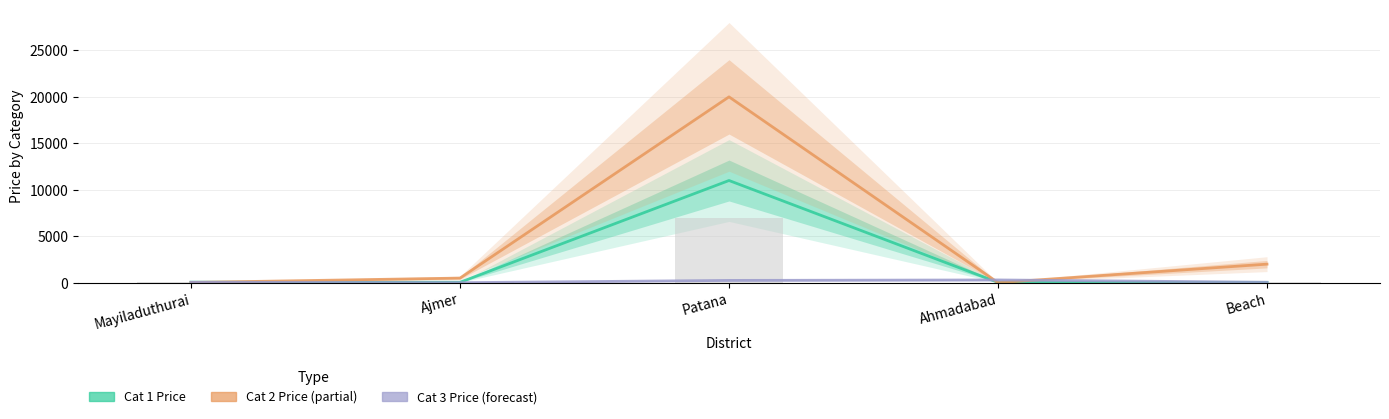

Reading left to right, transcribe all the data shown in this chart.

Cat 1 Price: Mayiladuthurai=60	Ajmer=50	Patana=11000	Ahmadabad=35	Beach=40
Cat 2 Price: Mayiladuthurai=30	Ajmer=500	Patana=20000	Ahmadabad=10	Beach=2000
Cat 3 Price: Mayiladuthurai=50	Ajmer=6	Patana=250	Ahmadabad=300	Beach=50